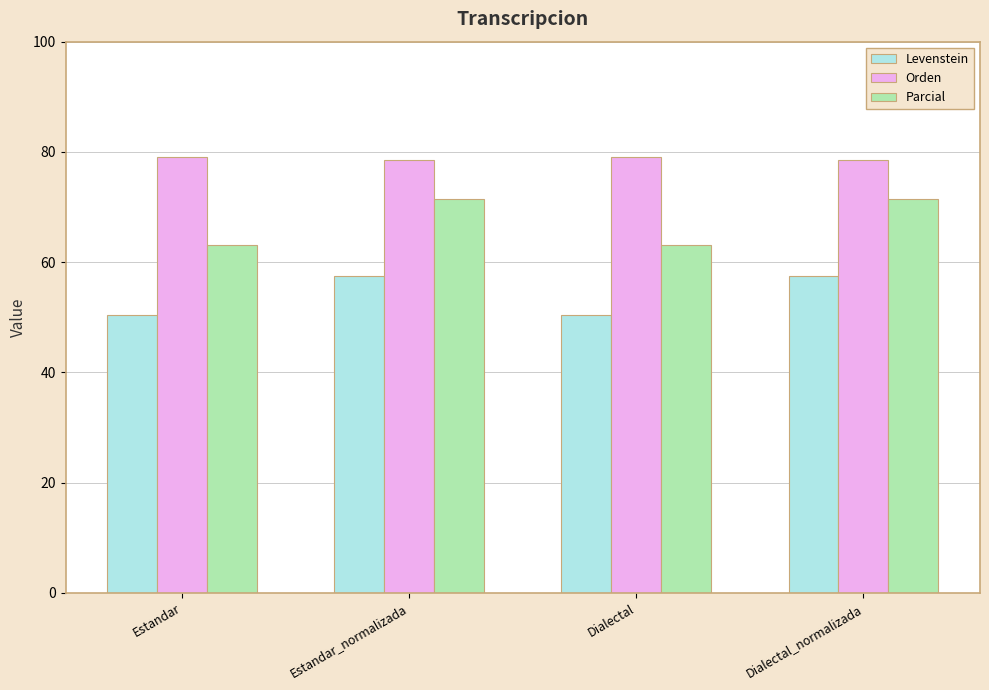

Rank the series by their maximum value, from lowest to highest.

Levenstein, Parcial, Orden